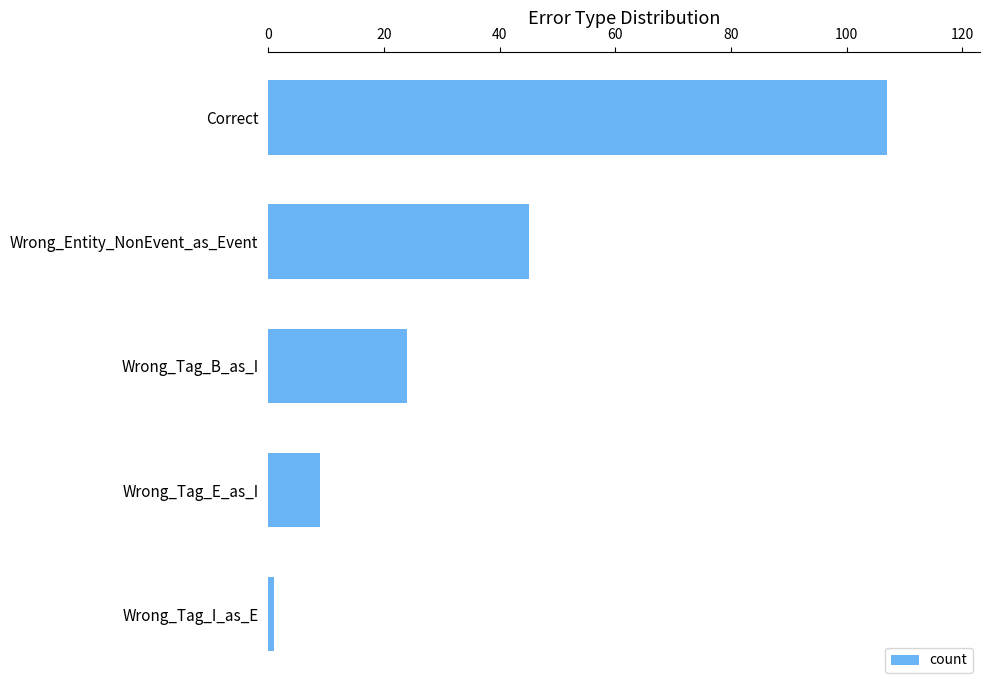

Is it true that the value at Correct is 107?

True